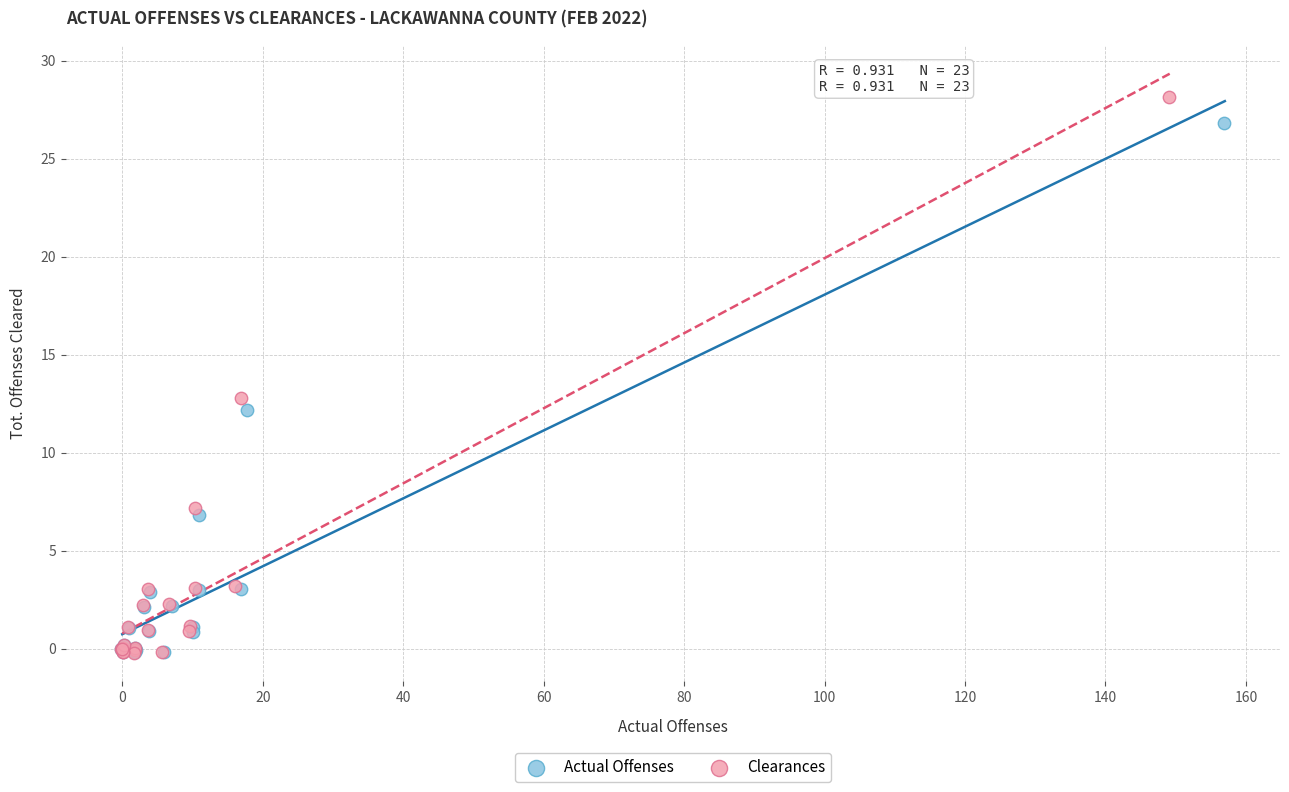

Which series reaches the maximum Y coordinate?

Clearances